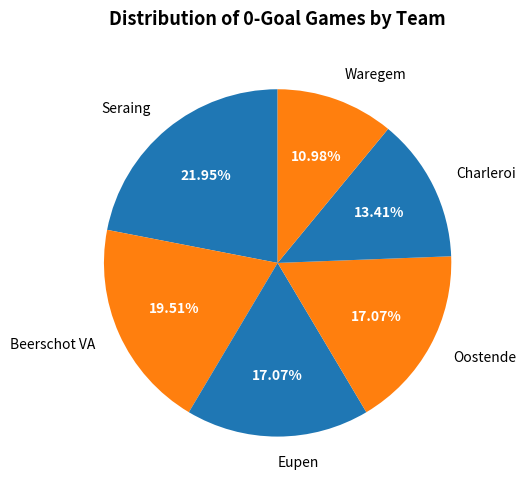

Does Beerschot VA represent more than half of the total?

No